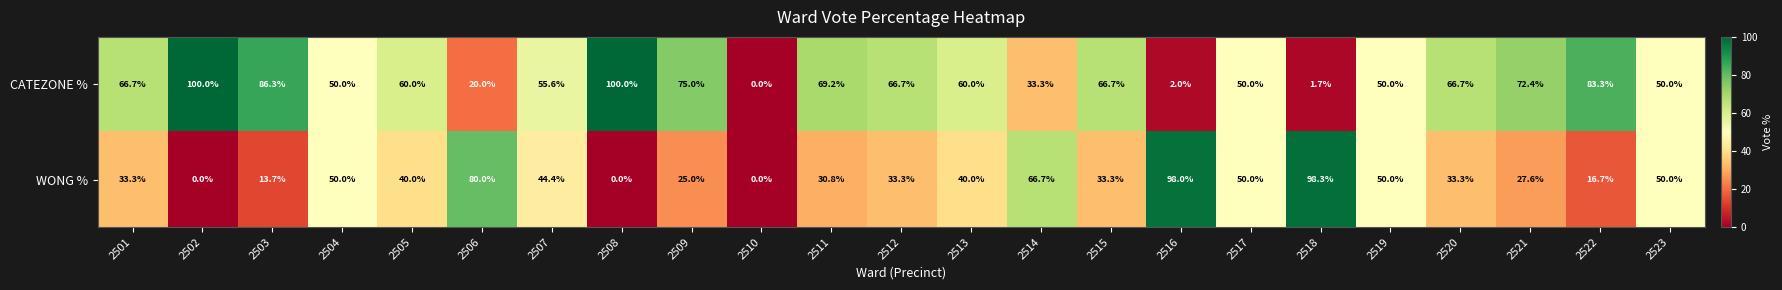

Count the number of data series in this chart.

2